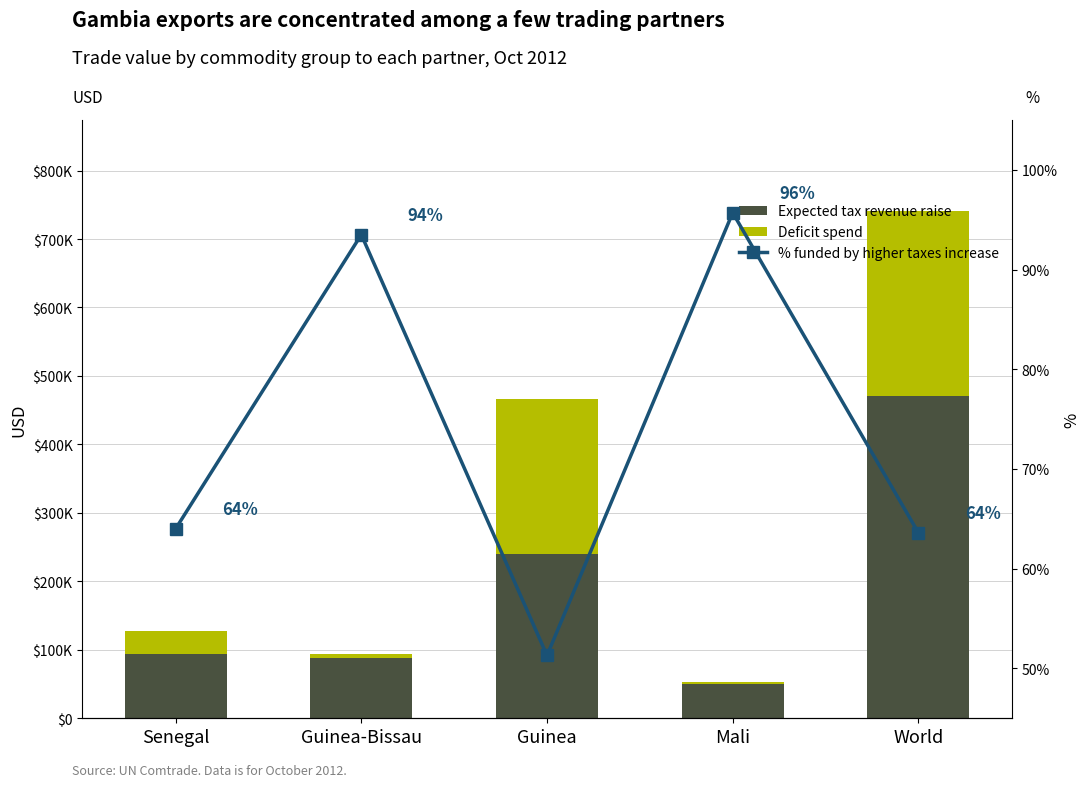

List the series in order of their overall mean, highest first.

Expected tax revenue raise, Deficit spend, % funded by higher taxes increase